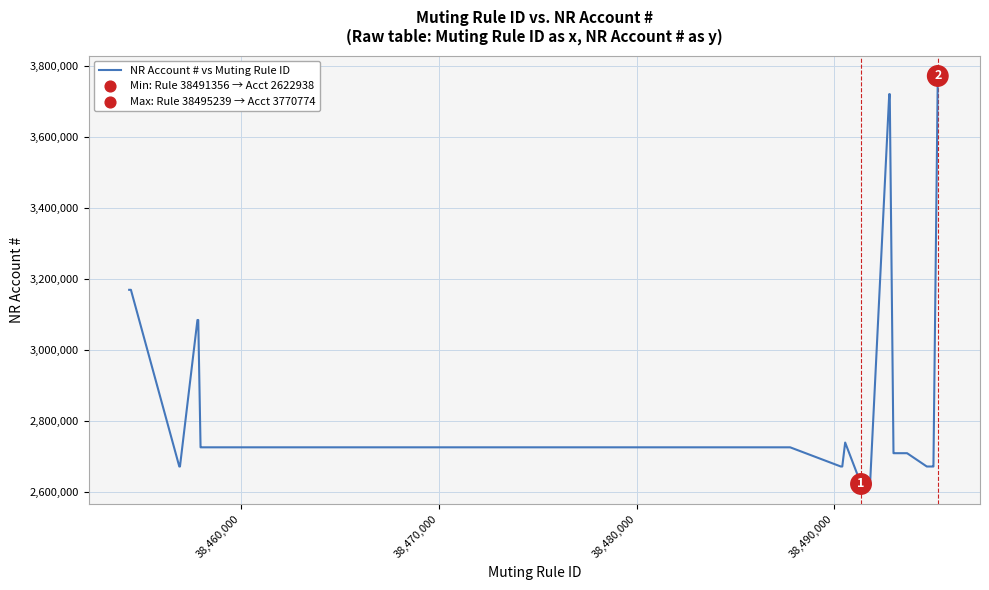

What is the maximum value shown in the chart?

3770774